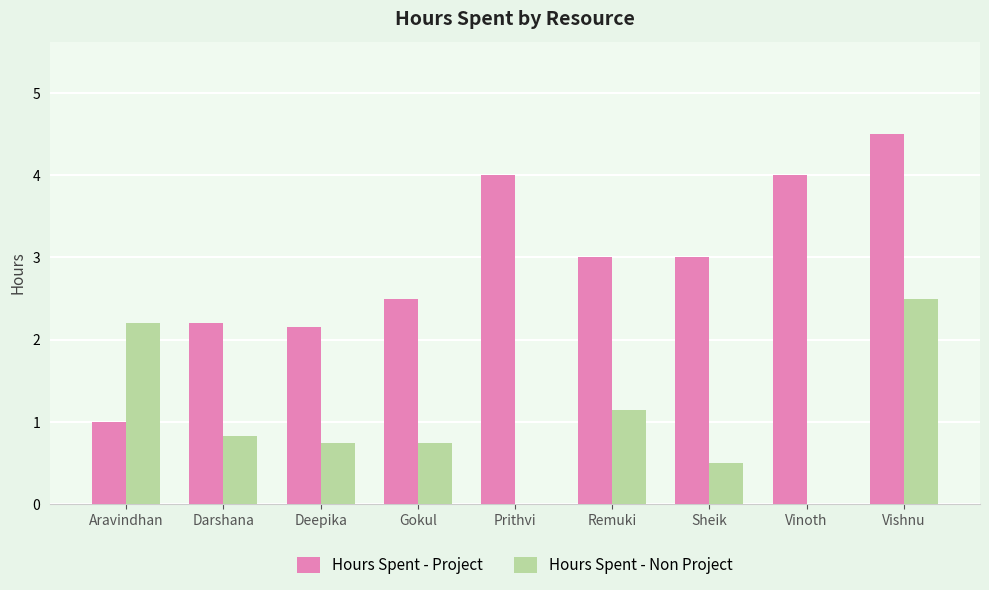

What is the total value across all series at Deepika?

2.9